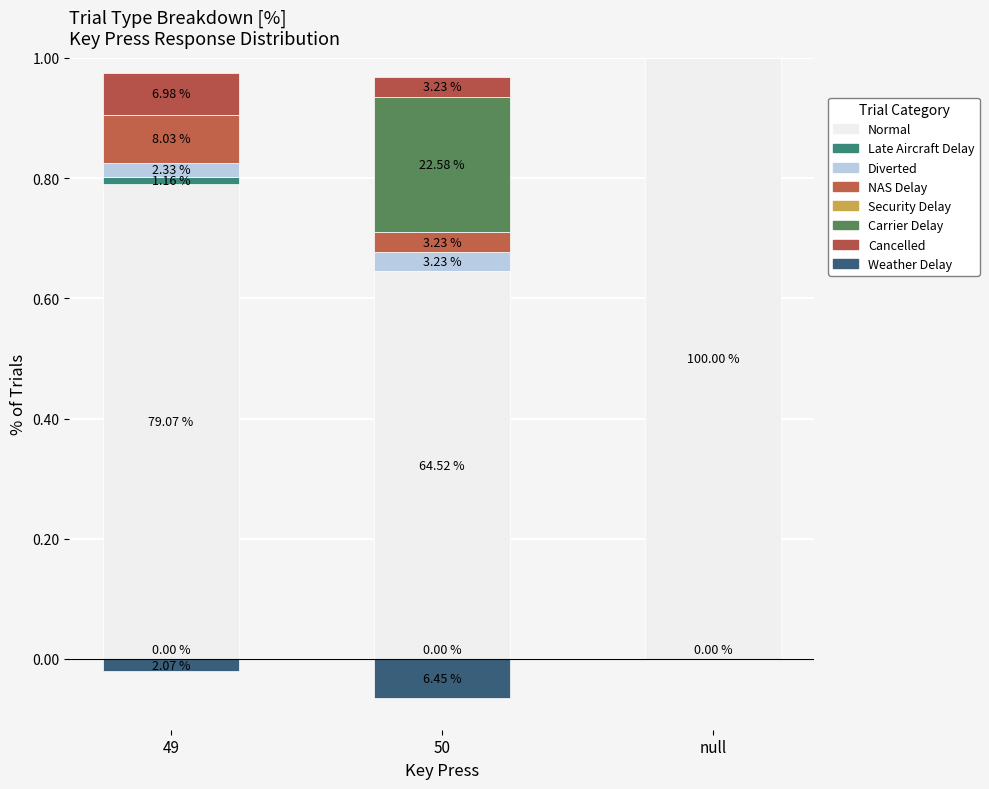

The Carrier Delay series shows 0.0 at null. True or false?

True